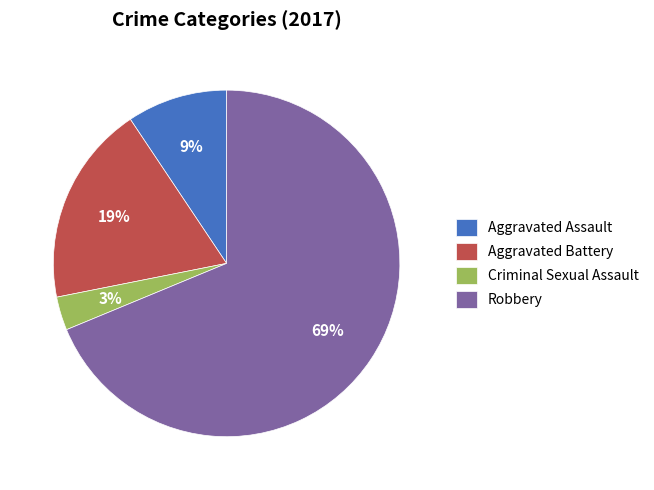

The Criminal Sexual Assault slice represents 3% of the pie. True or false?

True